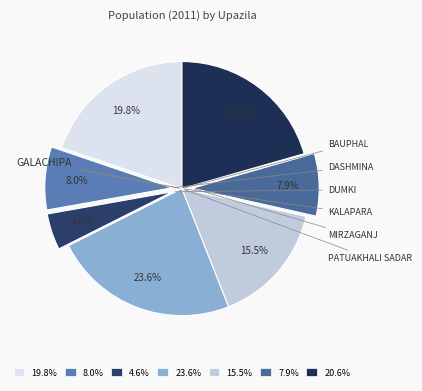

To the nearest percent, what is the difference between the largest and smallest slice percentages?

19%